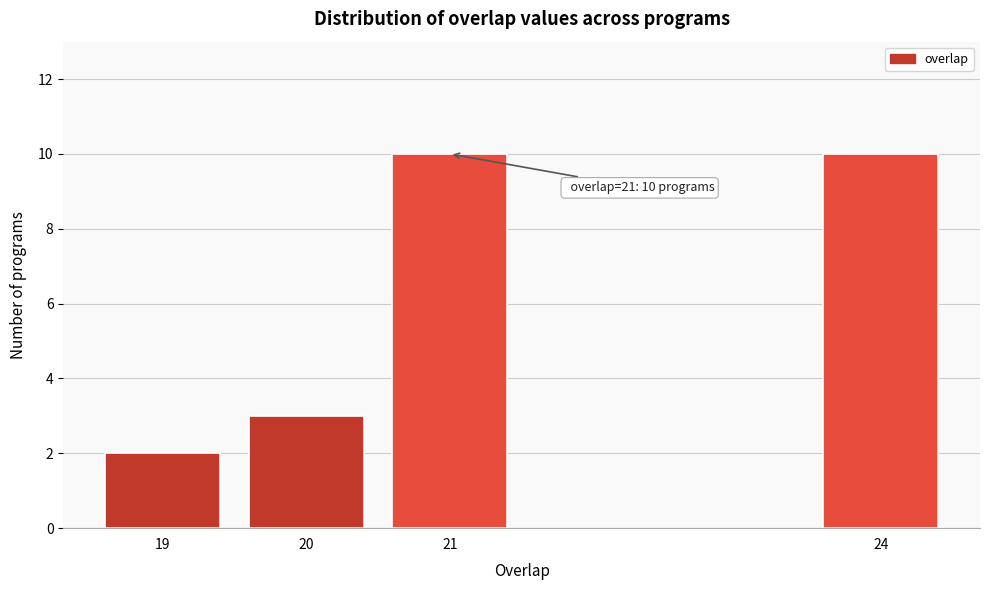

Reading left to right, extract all data points from this chart.

19=2	20=3	21=10	24=10